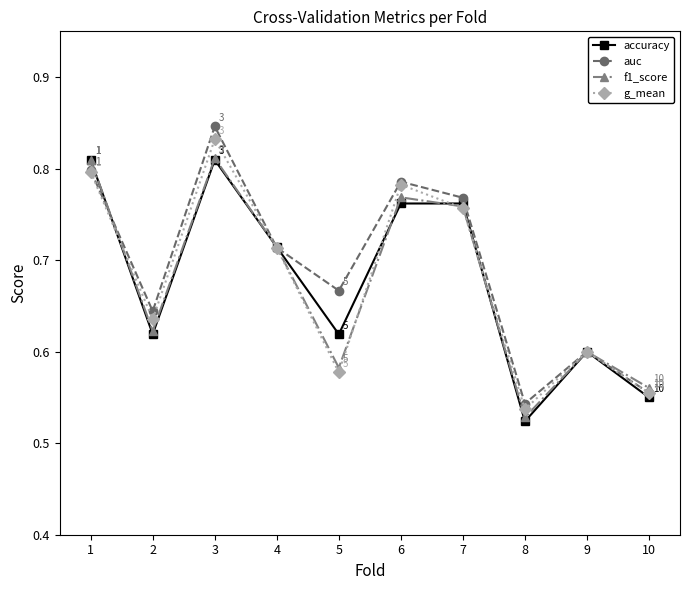

What is the sum of the auc values at 6 and 3?

1.6